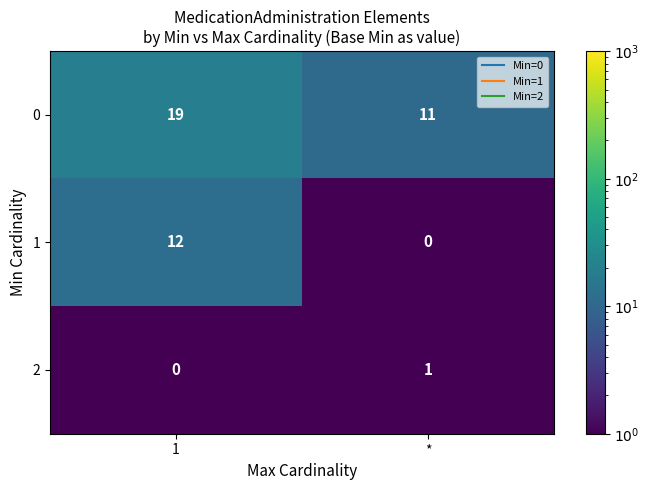

Which series changed the most between 1 and *?

1